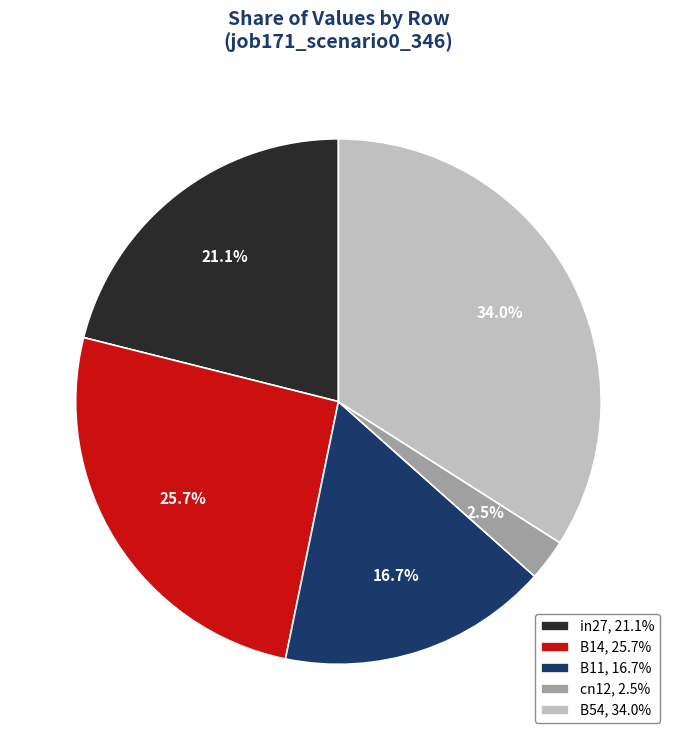

What is the largest slice in the pie chart?

B54